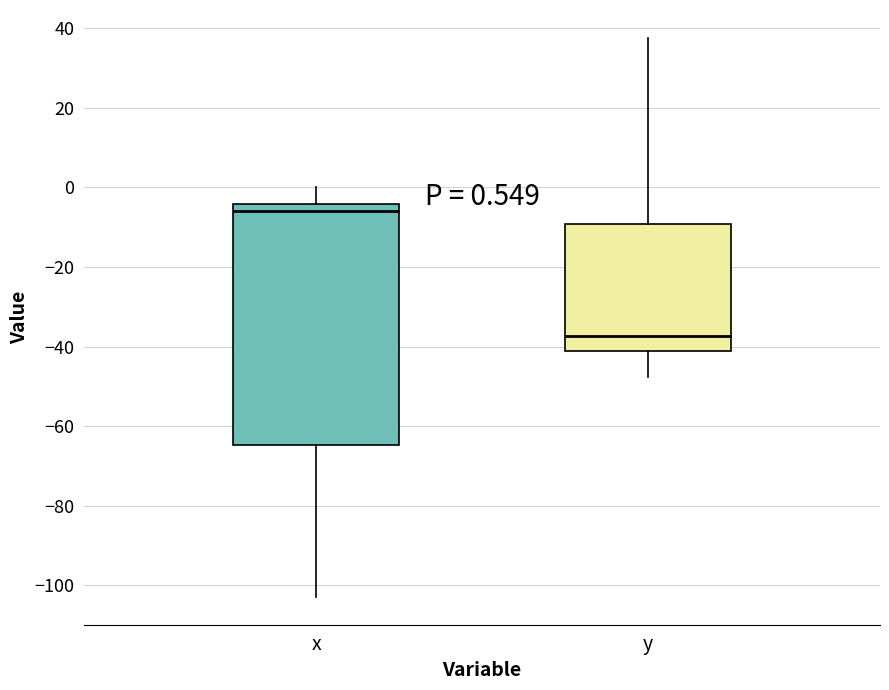

Which box is the tallest, from its lower edge to its upper edge?

x